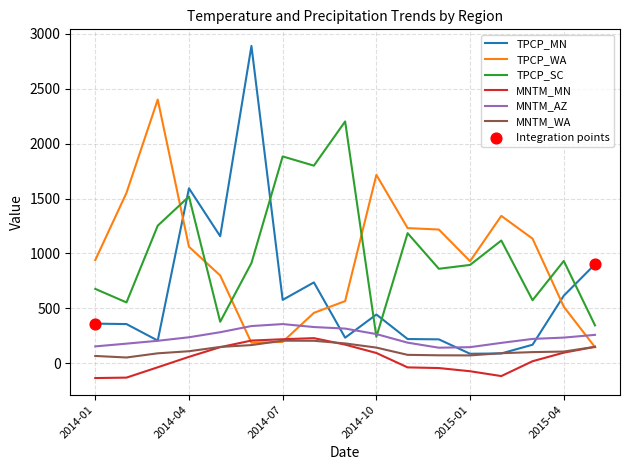

Which series has the largest range (max minus min)?

TPCP_MN